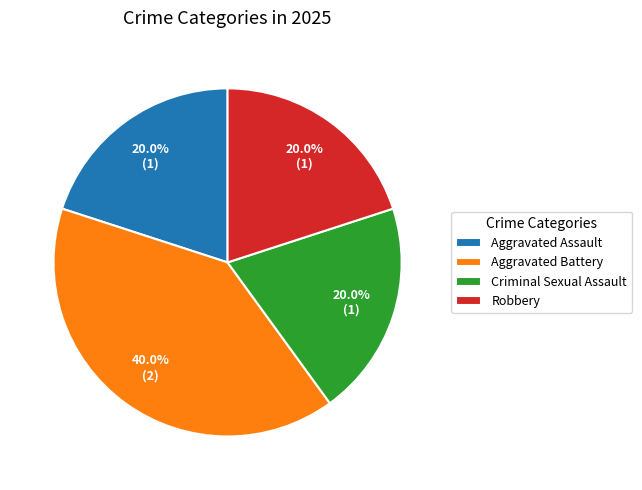

How many slices are in this pie chart?

4